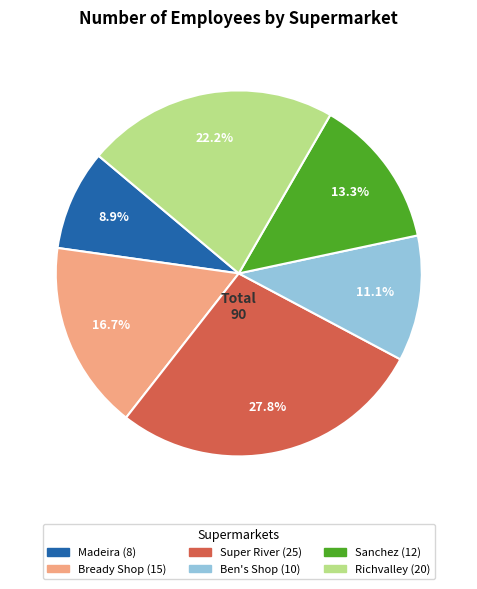

How many segments does this pie chart have?

6